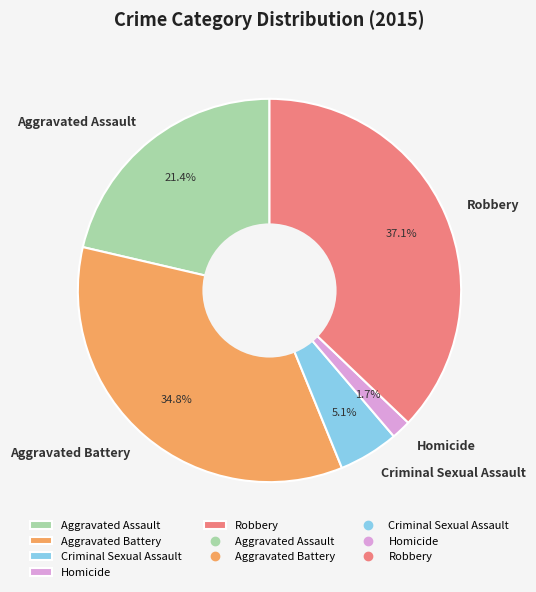

Is there a majority slice in this chart?

No